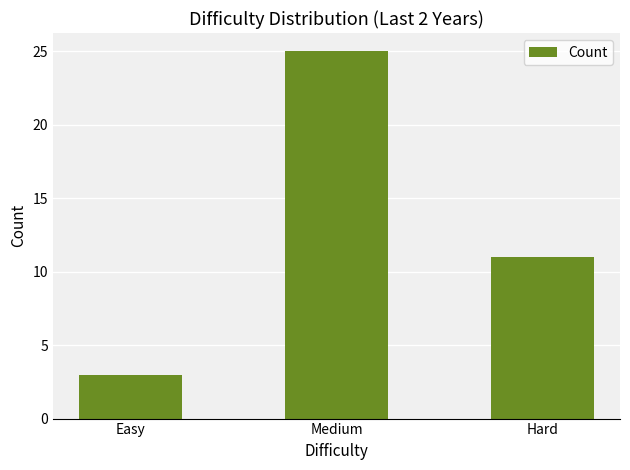

Rank the categories by value from highest to lowest.

Medium, Hard, Easy